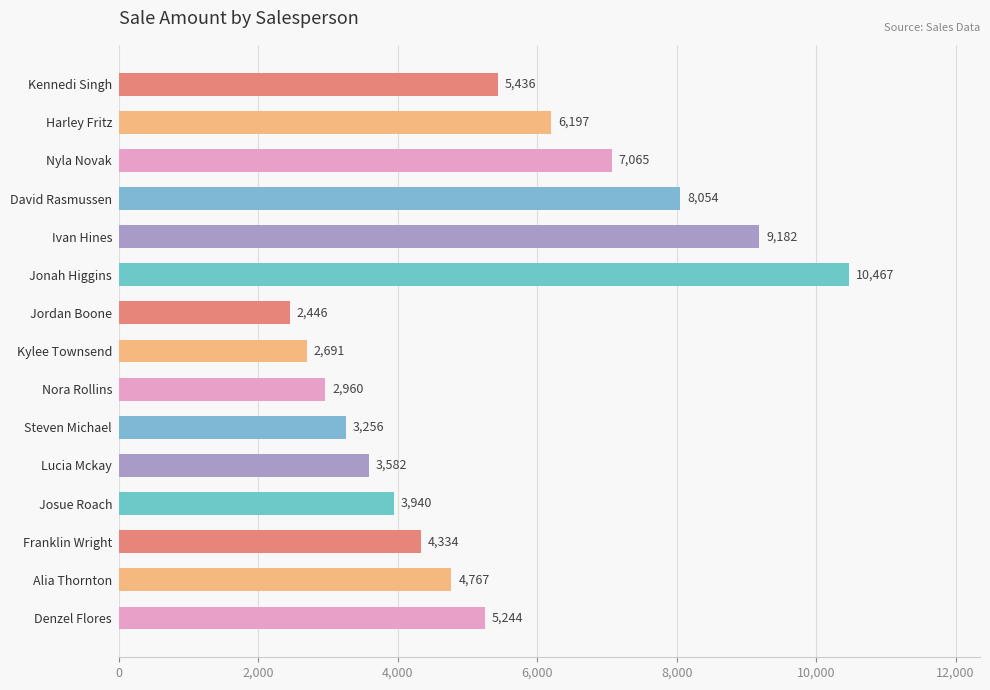

List the labels in order of value, largest first.

Jonah Higgins, Ivan Hines, David Rasmussen, Nyla Novak, Harley Fritz, Kennedi Singh, Denzel Flores, Alia Thornton, Franklin Wright, Josue Roach, Lucia Mckay, Steven Michael, Nora Rollins, Kylee Townsend, Jordan Boone